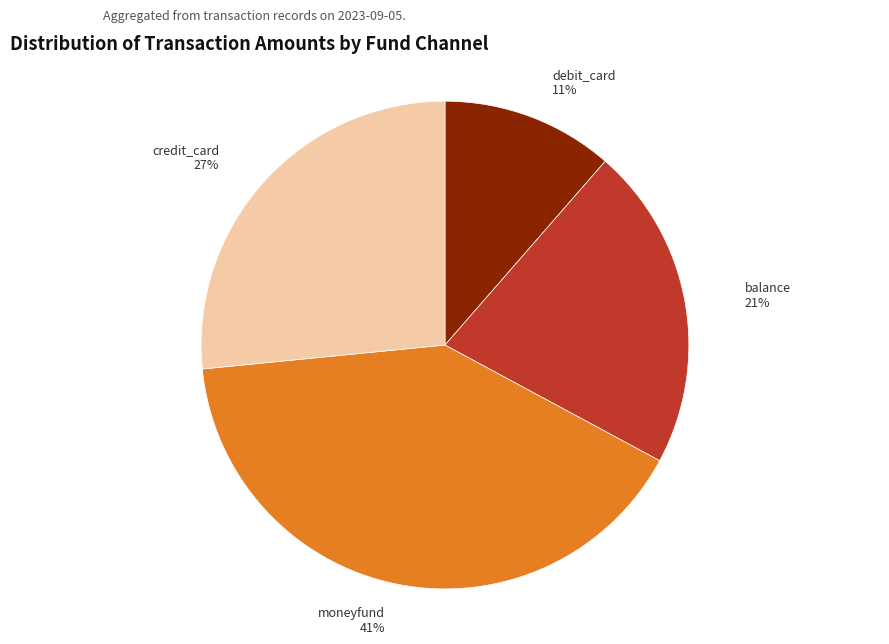

To the nearest percent, what is the average slice percentage?

25%